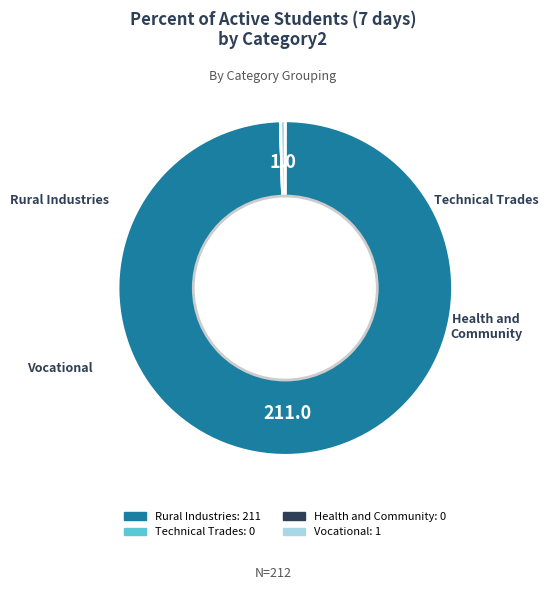

True or false: Vocational accounts for 0% of the total.

True